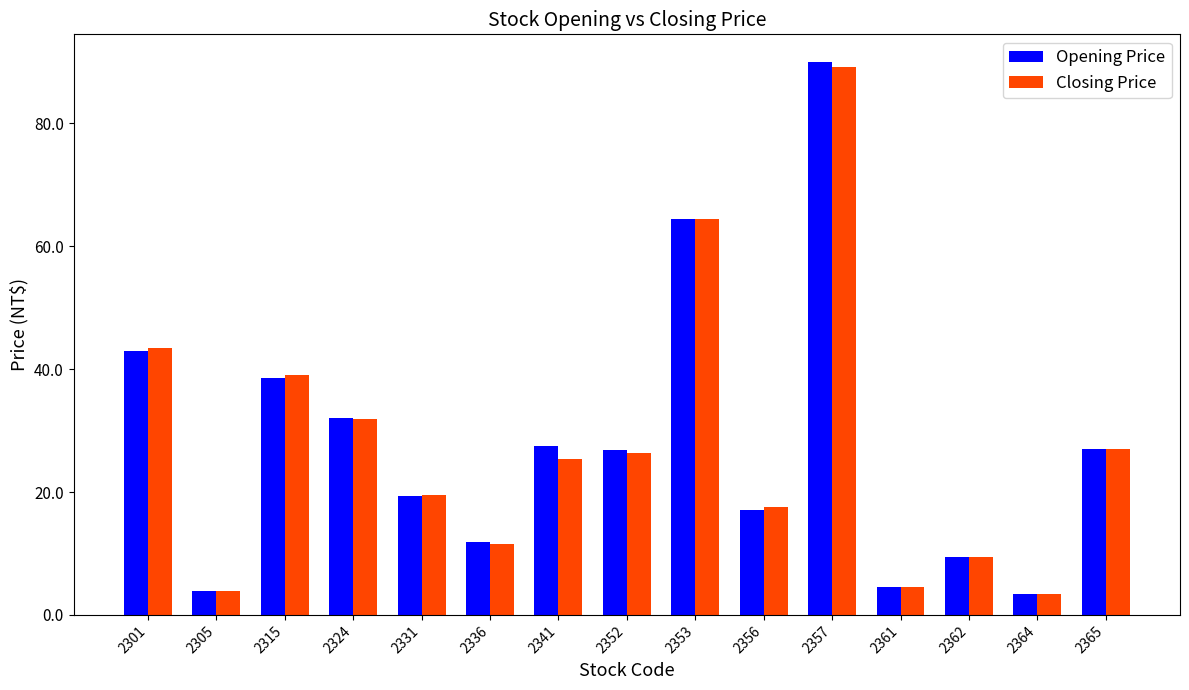

List the series in order of their peak value, highest first.

Opening Price, Closing Price